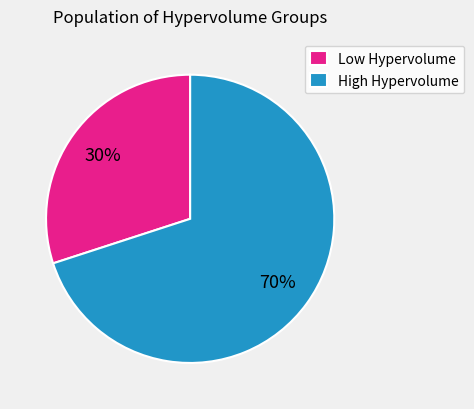

What percentage is the High Hypervolume slice, to the nearest percent?

70%